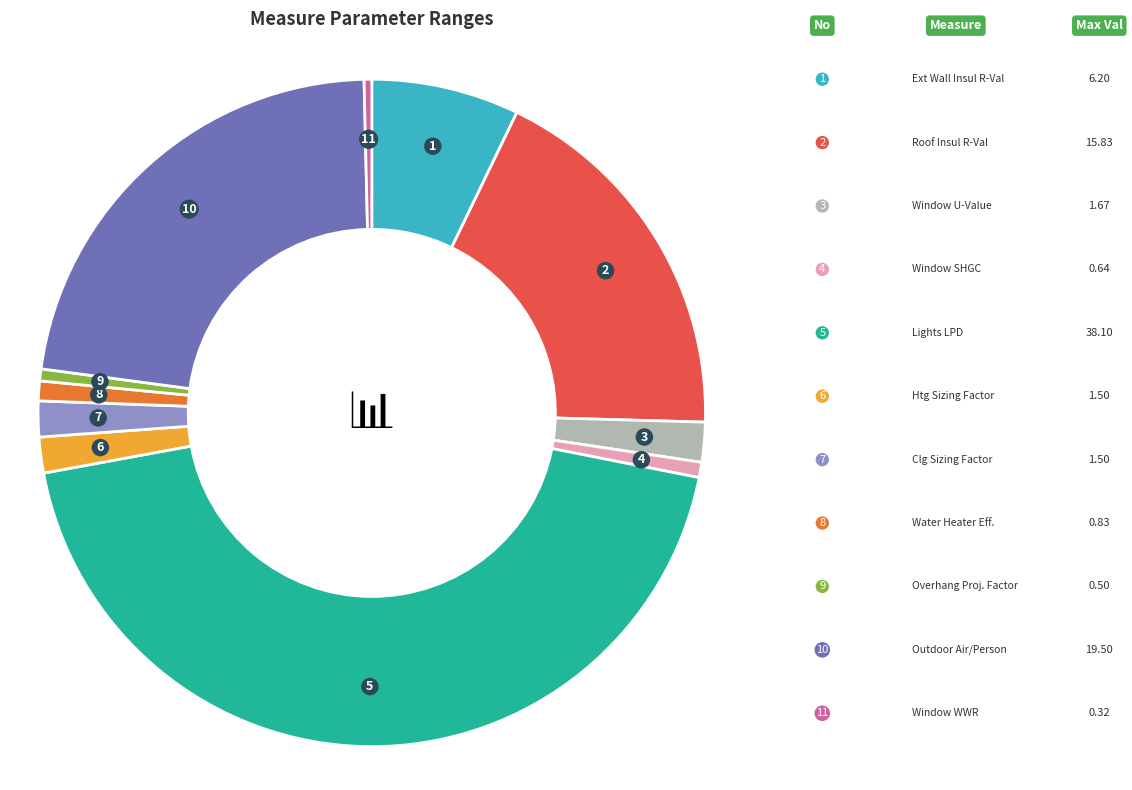

Is there any slice that represents more than half of the pie?

No